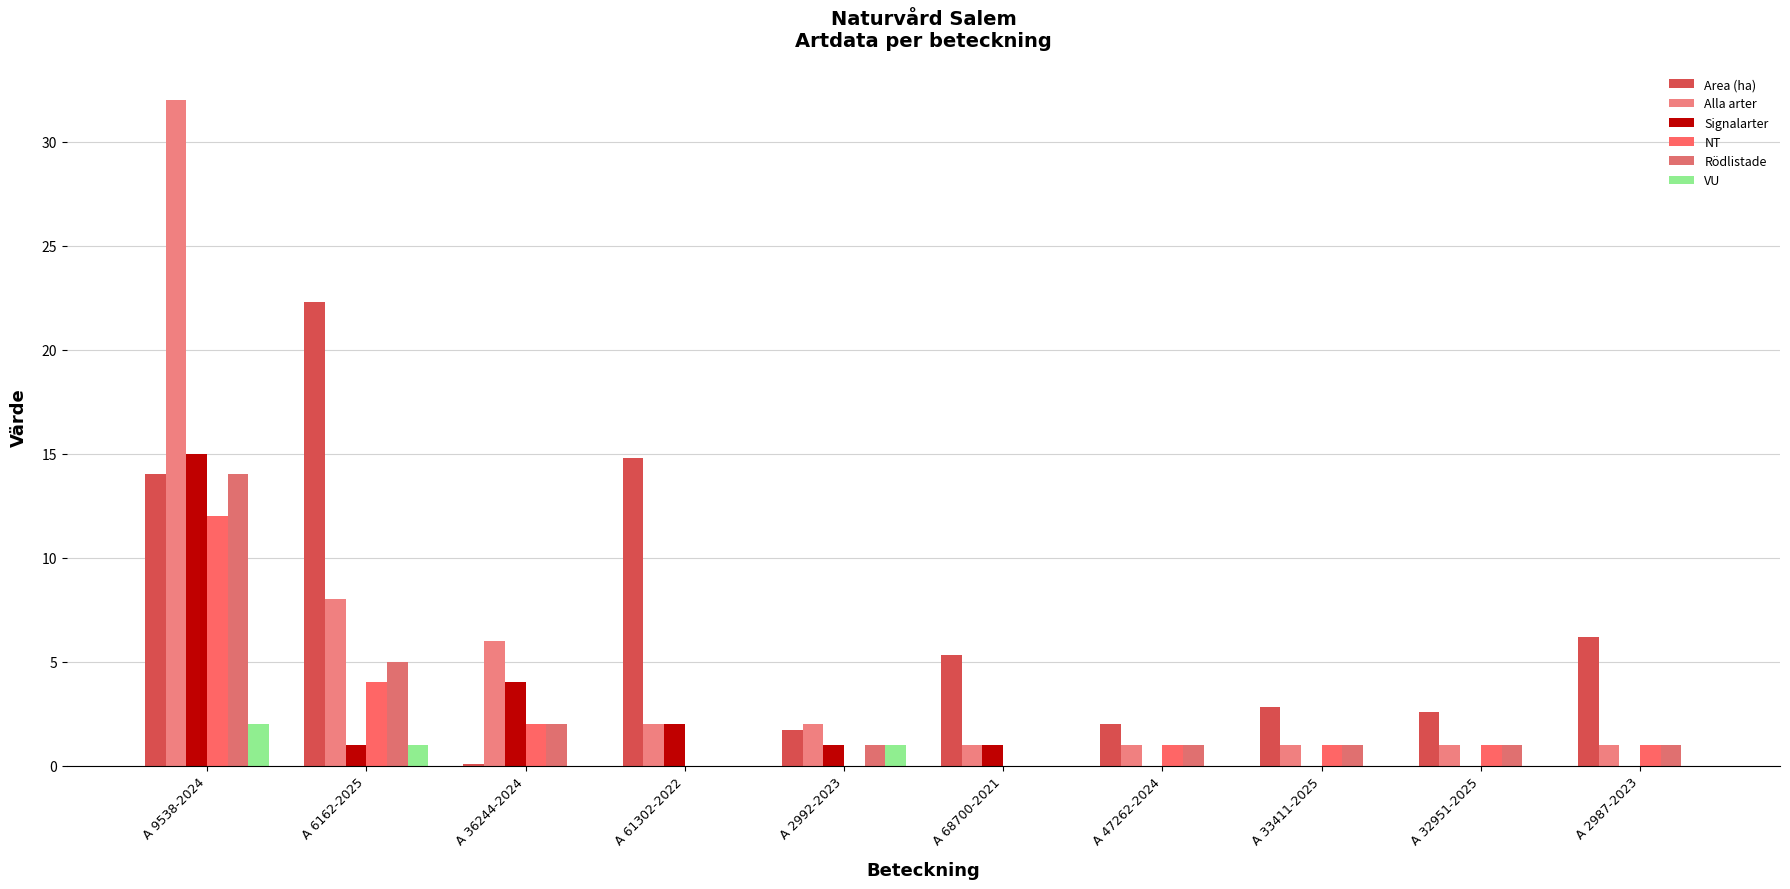

Reading right to left, list all the values displayed in this chart.

Area (ha): 6.2	2.6	2.8	2.0	5.3	1.7	14.8	0.1	22.3	14.0
Alla arter: 1.0	1.0	1.0	1.0	1.0	2.0	2.0	6.0	8.0	32.0
Signalarter: 0.0	0.0	0.0	0.0	1.0	1.0	2.0	4.0	1.0	15.0
NT: 1.0	1.0	1.0	1.0	0.0	0.0	0.0	2.0	4.0	12.0
Rödlistade: 1.0	1.0	1.0	1.0	0.0	1.0	0.0	2.0	5.0	14.0
VU: 0.0	0.0	0.0	0.0	0.0	1.0	0.0	0.0	1.0	2.0